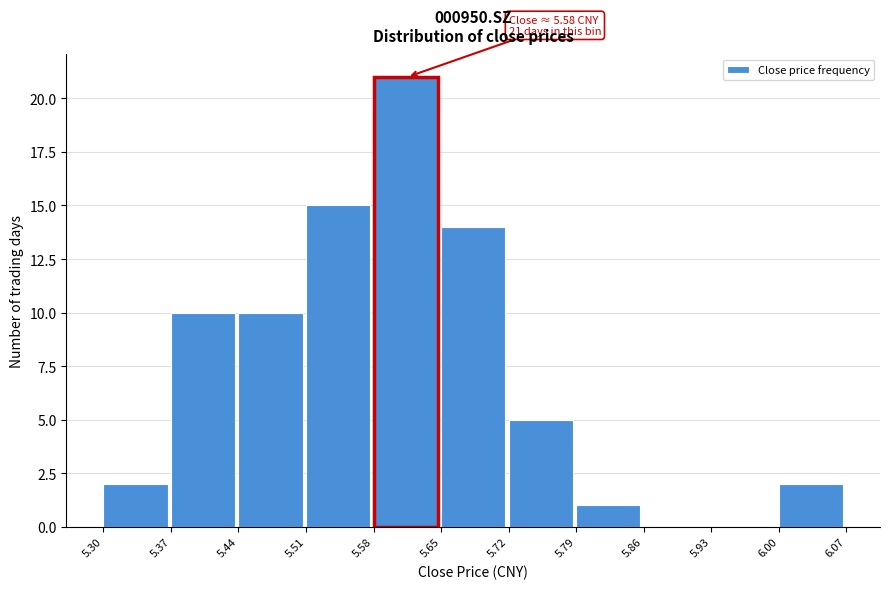

Over which range of the x-axis is the bar tallest?

5.58 to 5.65